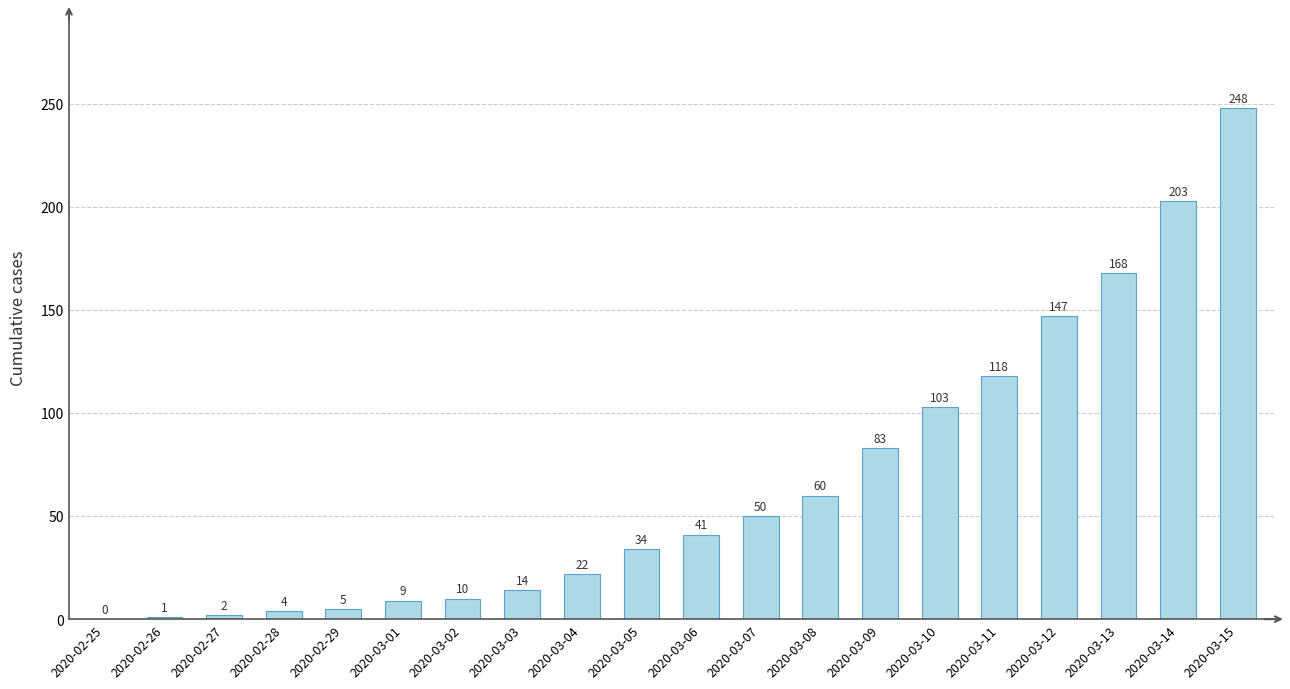

At which category does the chart reach its peak across all series?

2020-03-15